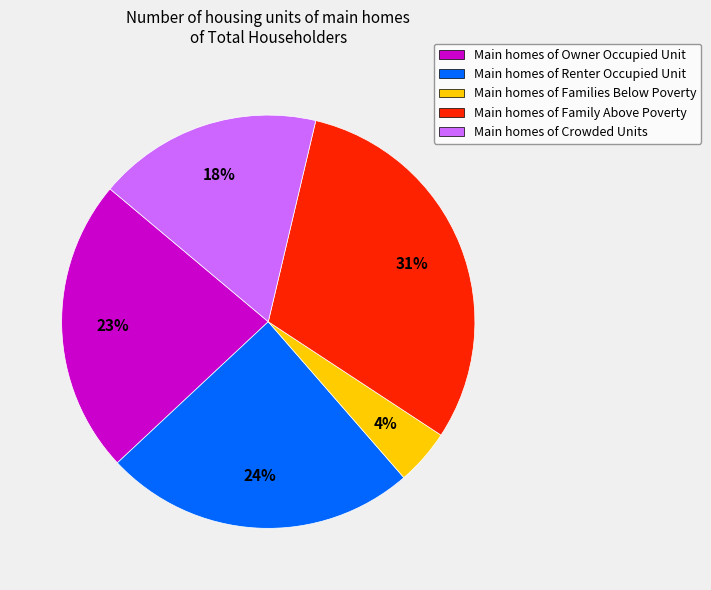

Is there a majority slice in this chart?

No